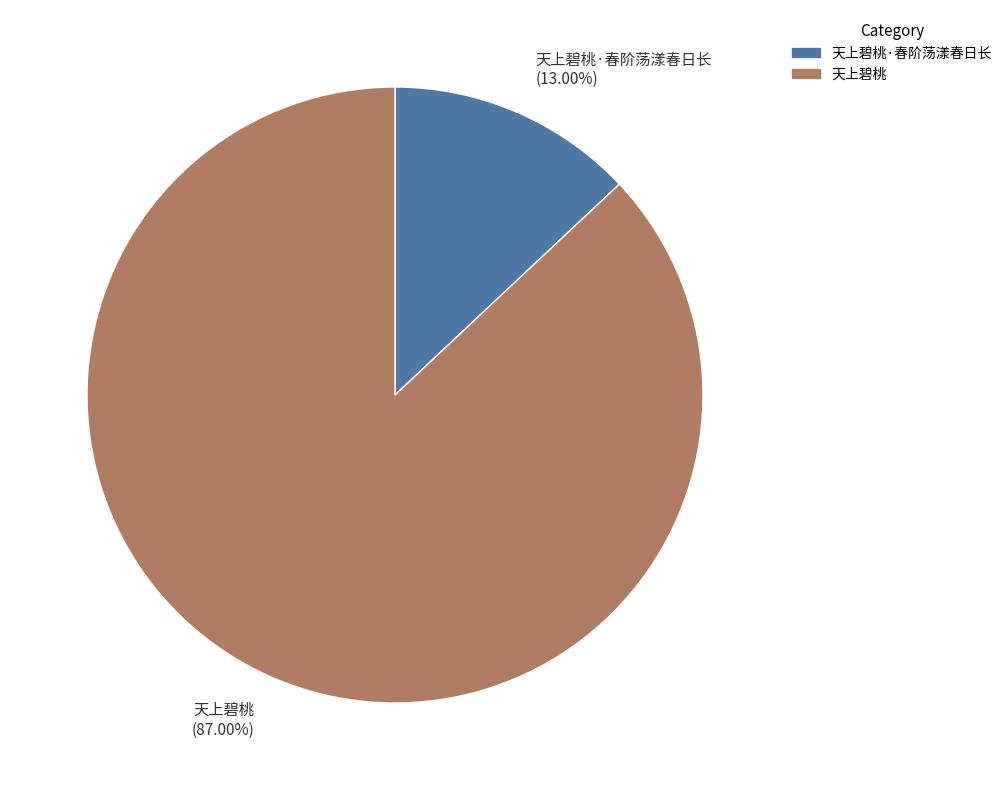

Which has a higher value, 天上碧桃 (87.00%) or 天上碧桃·春阶荡漾春日长 (13.00%)?

天上碧桃 (87.00%)